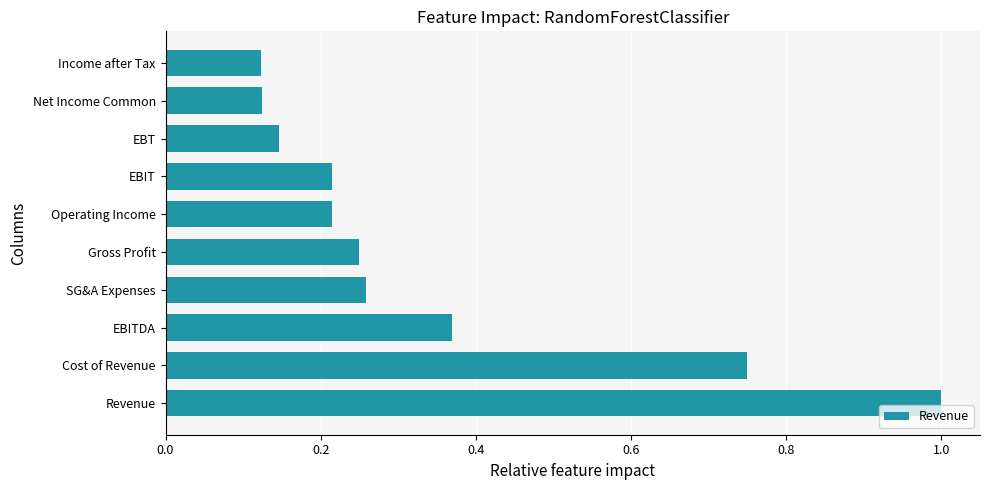

True or false: the data shows 0.4 at SG&A Expenses.

False